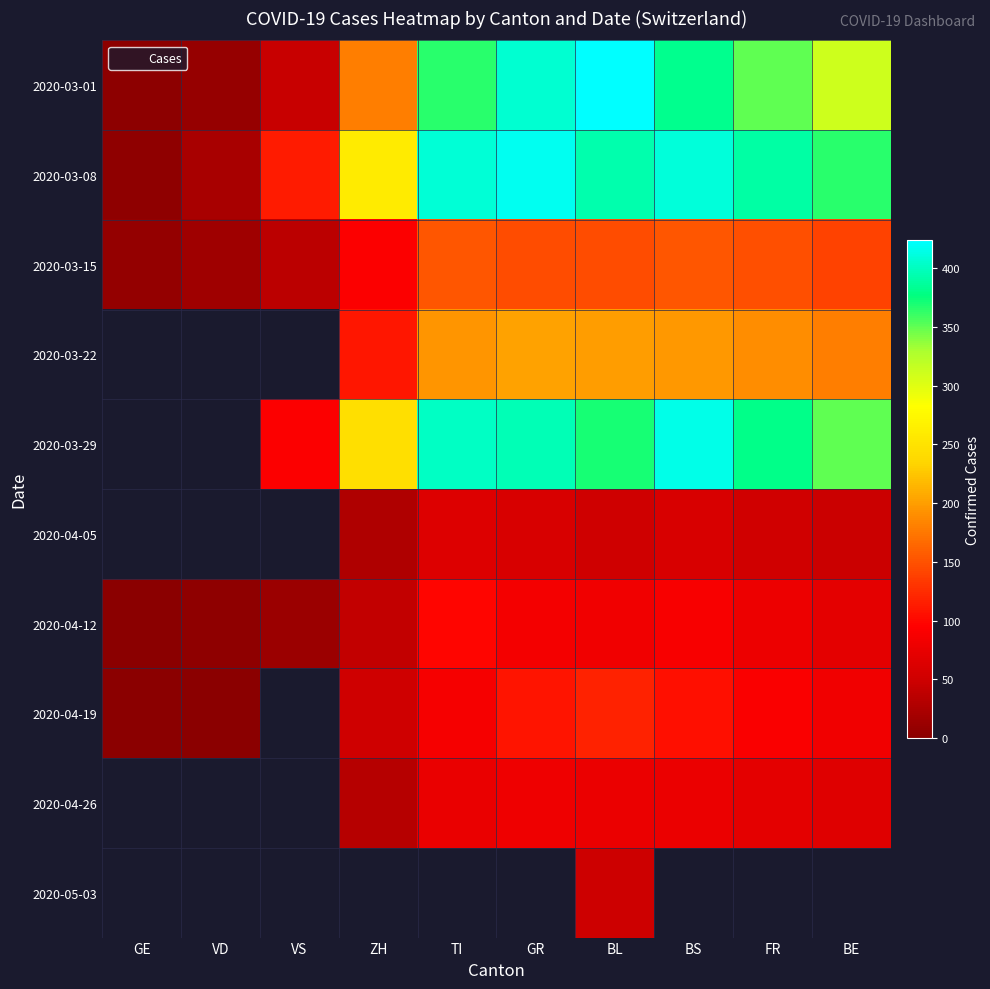

Where is 2020-03-08 nearest to the value 211?

ZH